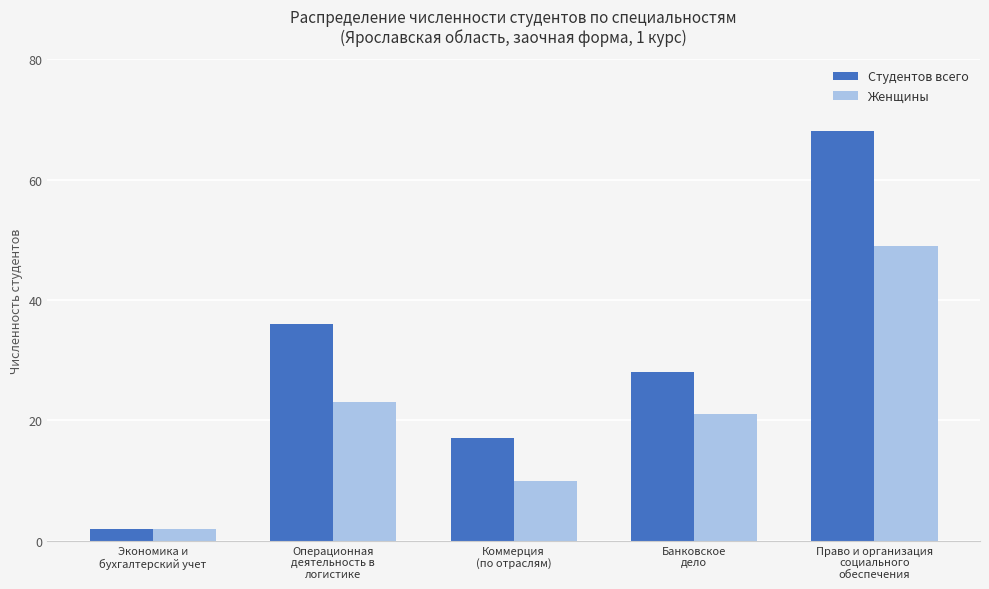

Is the value of Студентов всего at Право и организация
социального
обеспечения greater than the value of Женщины at Операционная
деятельность в
логистике?

Yes